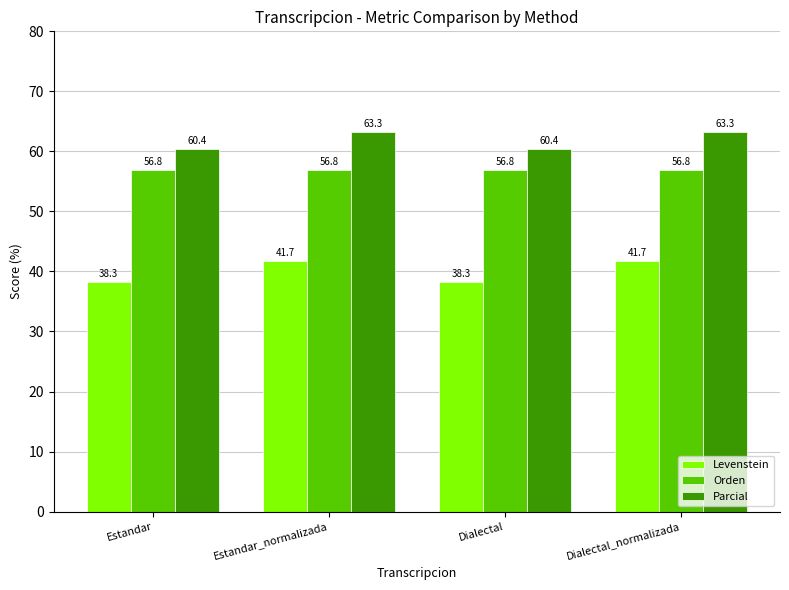

Read the Levenstein value at Estandar_normalizada.

41.7